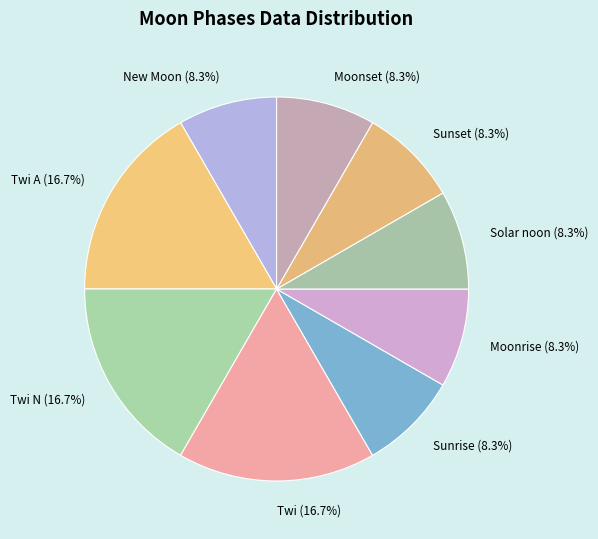

Is there any slice that represents more than half of the pie?

No